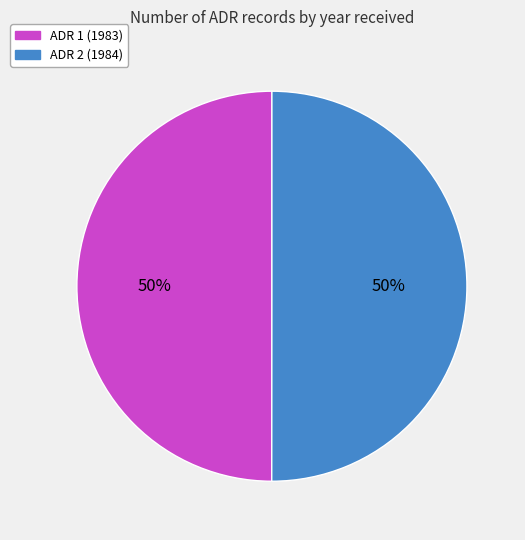

To the nearest percent, what portion does ADR 1 (1983) represent?

50%